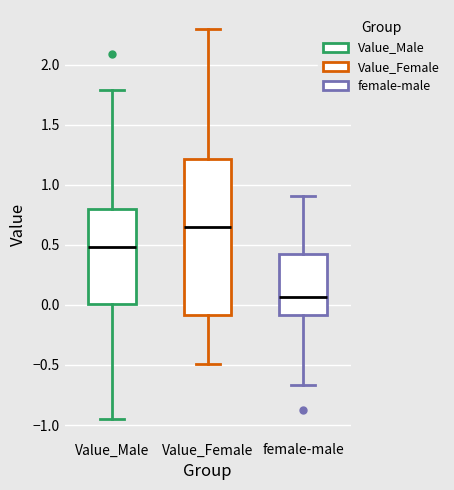

Reading left to right, transcribe this box plot: for each box, give where its median line is, the range the box spans, and where its two whiskers end, as read against the y-axis. The values are not printed on the chart, so give them approximately, as read against the axis.

Value_Male: median 0.50, box 0.00 to 0.80, whiskers -0.95 to 1.80
Value_Female: median 0.65, box -0.10 to 1.20, whiskers -0.50 to 2.30
female-male: median 0.05, box -0.10 to 0.40, whiskers -0.65 to 0.90